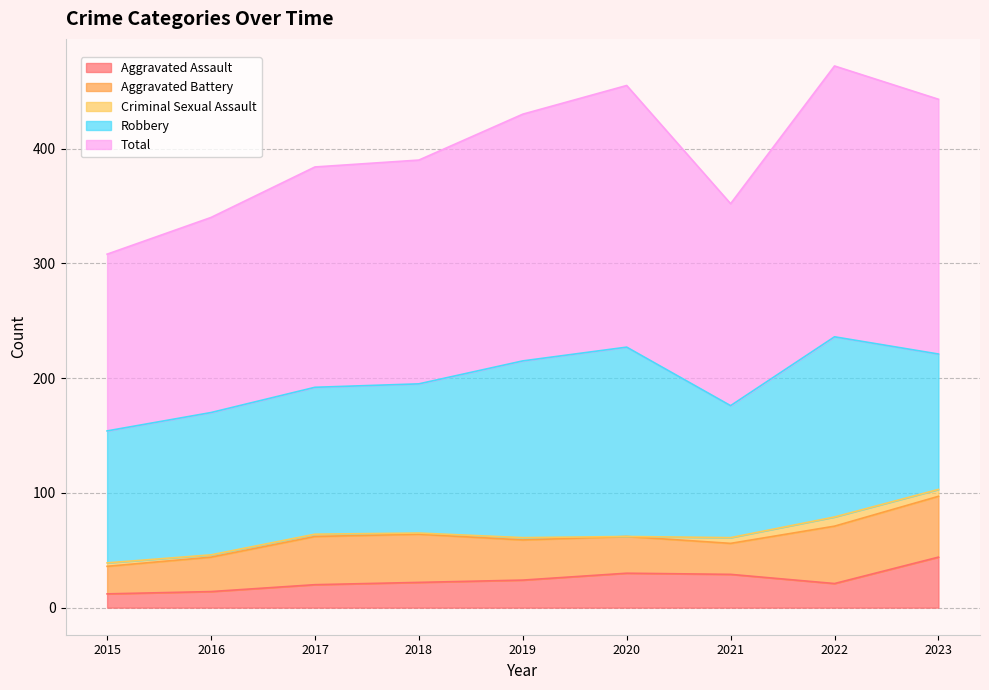

Between 2019 and 2021, which series saw the biggest shift?

Robbery